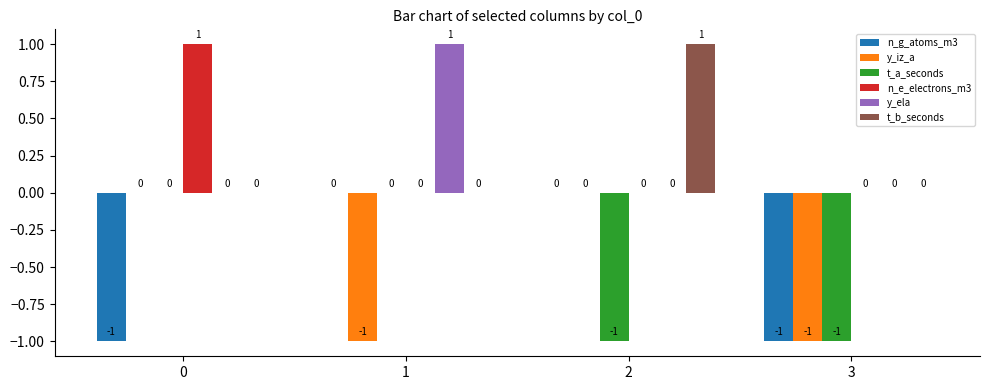

Count the n_g_atoms_m3 values in the range -1 to 0.

4